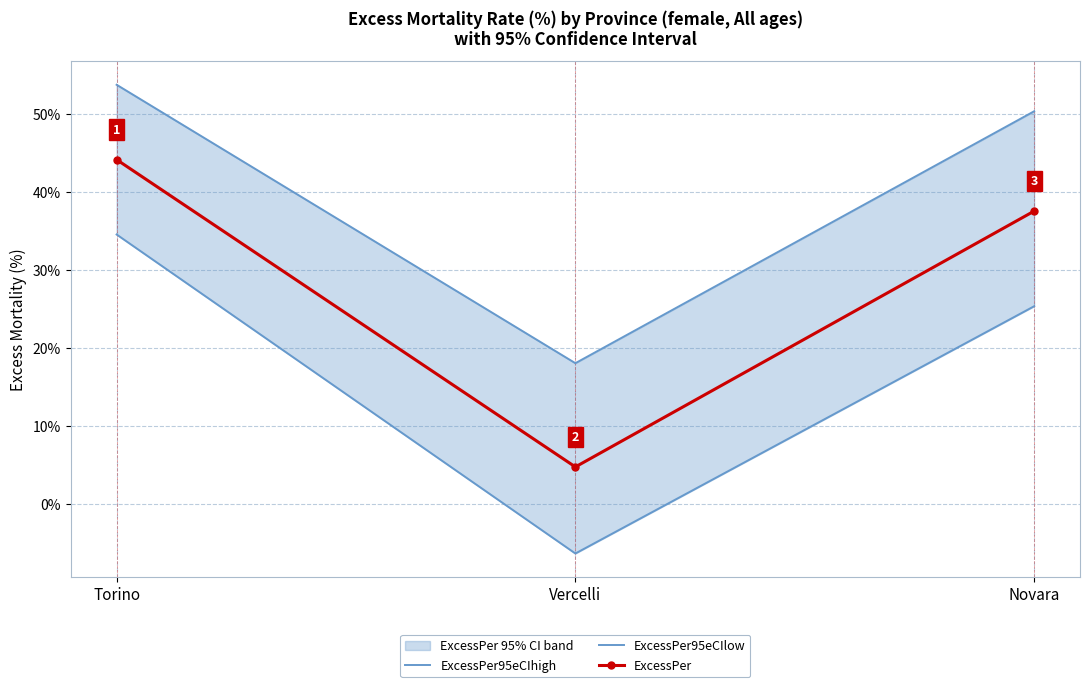

True or false: ExcessPer95eCIlow has a value of -2.9 at Vercelli.

False